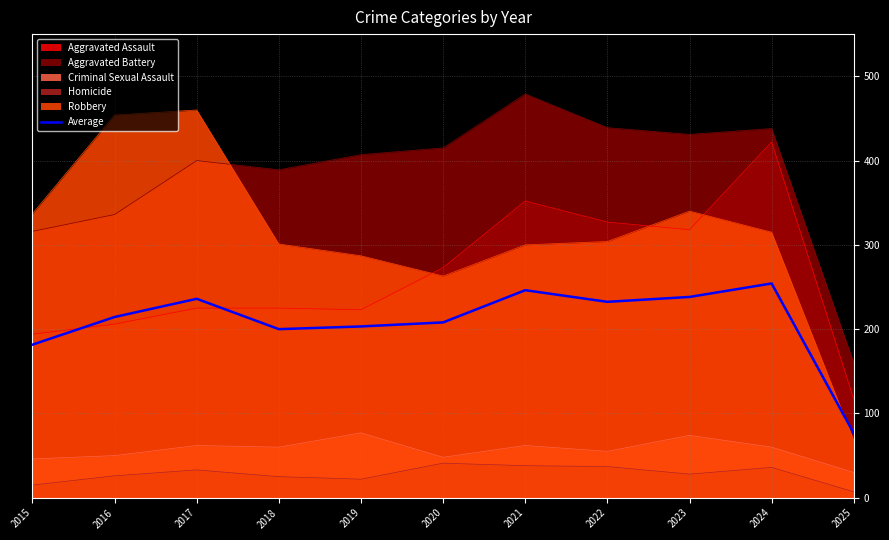

The value at 2024 is 254.2. True or false?

True